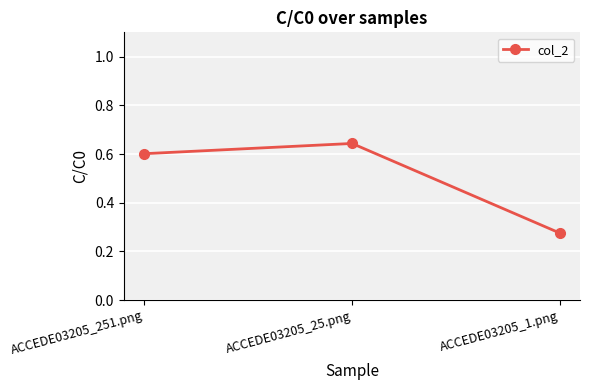

Which has a higher value, ACCEDE03205_1.png or ACCEDE03205_251.png?

ACCEDE03205_251.png